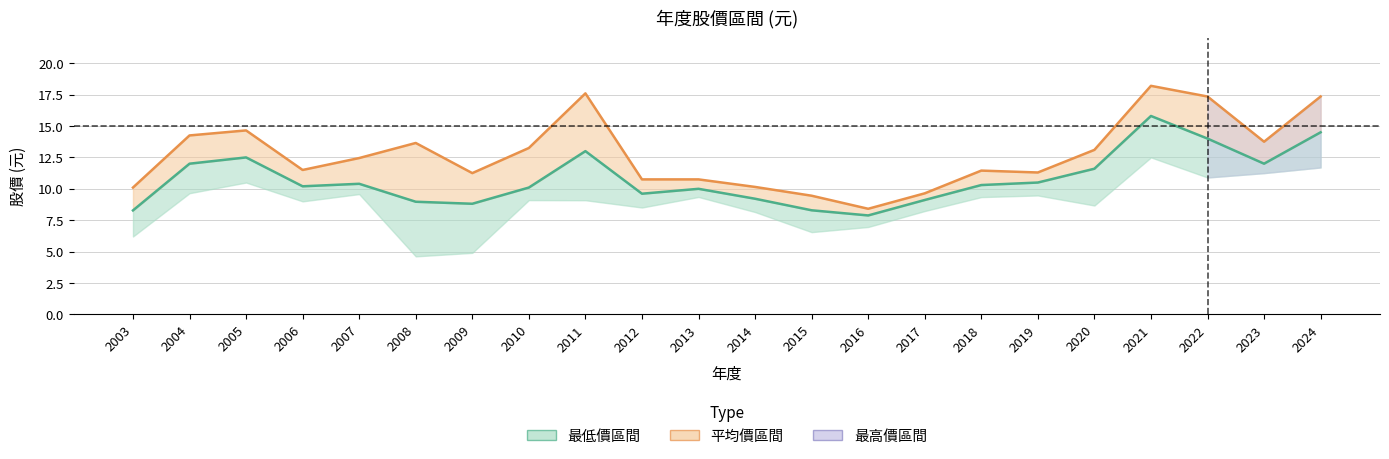

At which label is 最高價 closest to 13?

2020